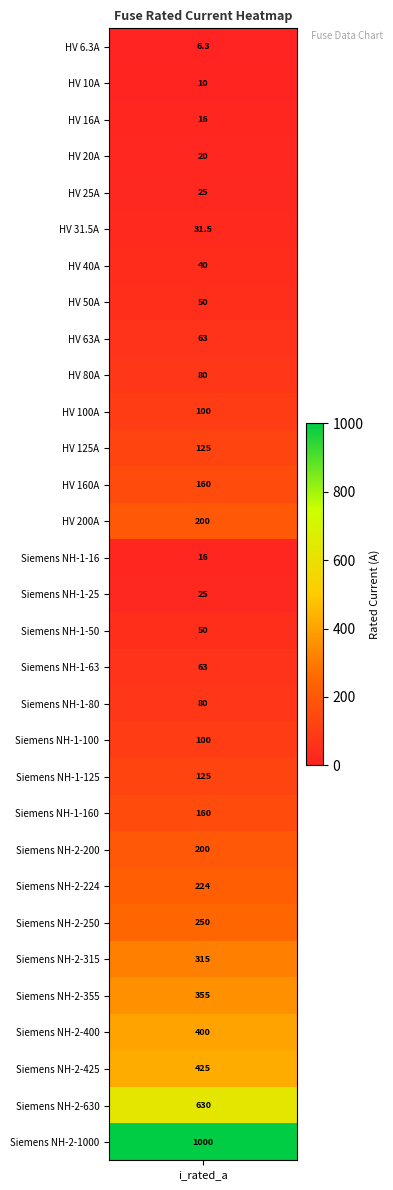

What is the difference between the maximum and minimum values?

993.7